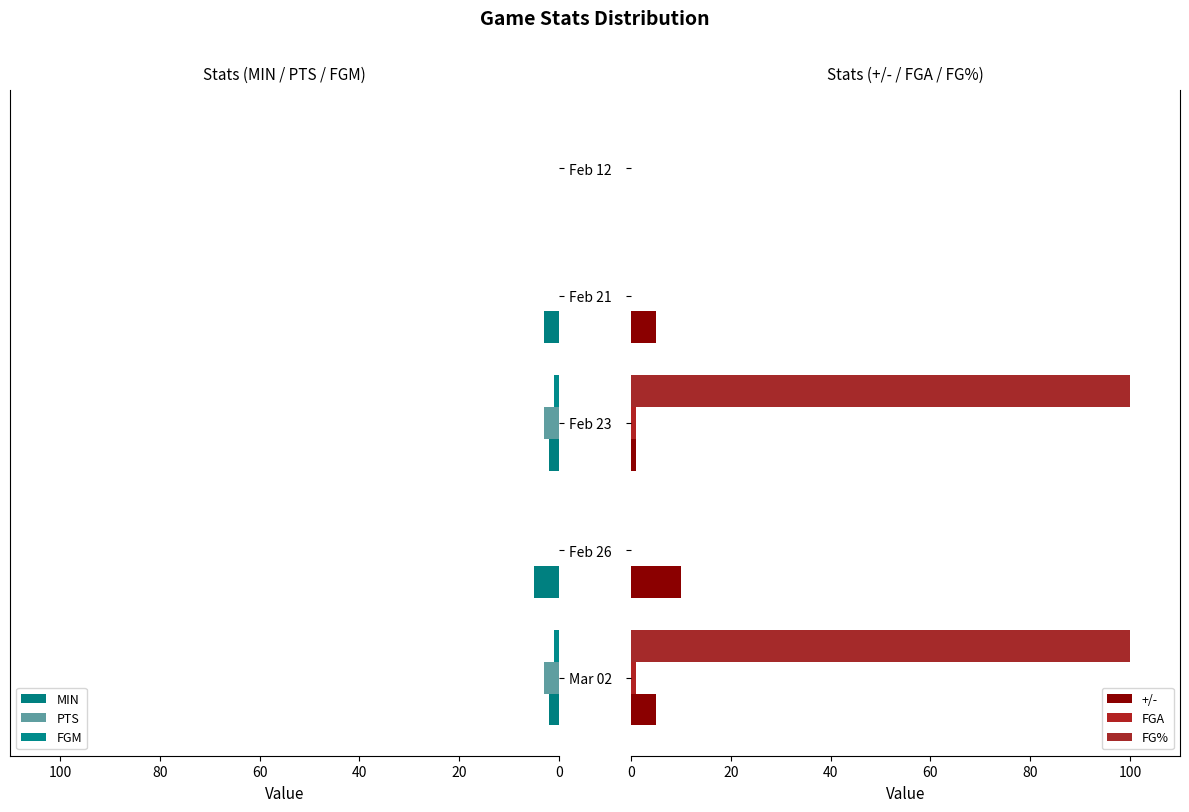

Which series changed the most between Feb 26 and Feb 21?

+/-